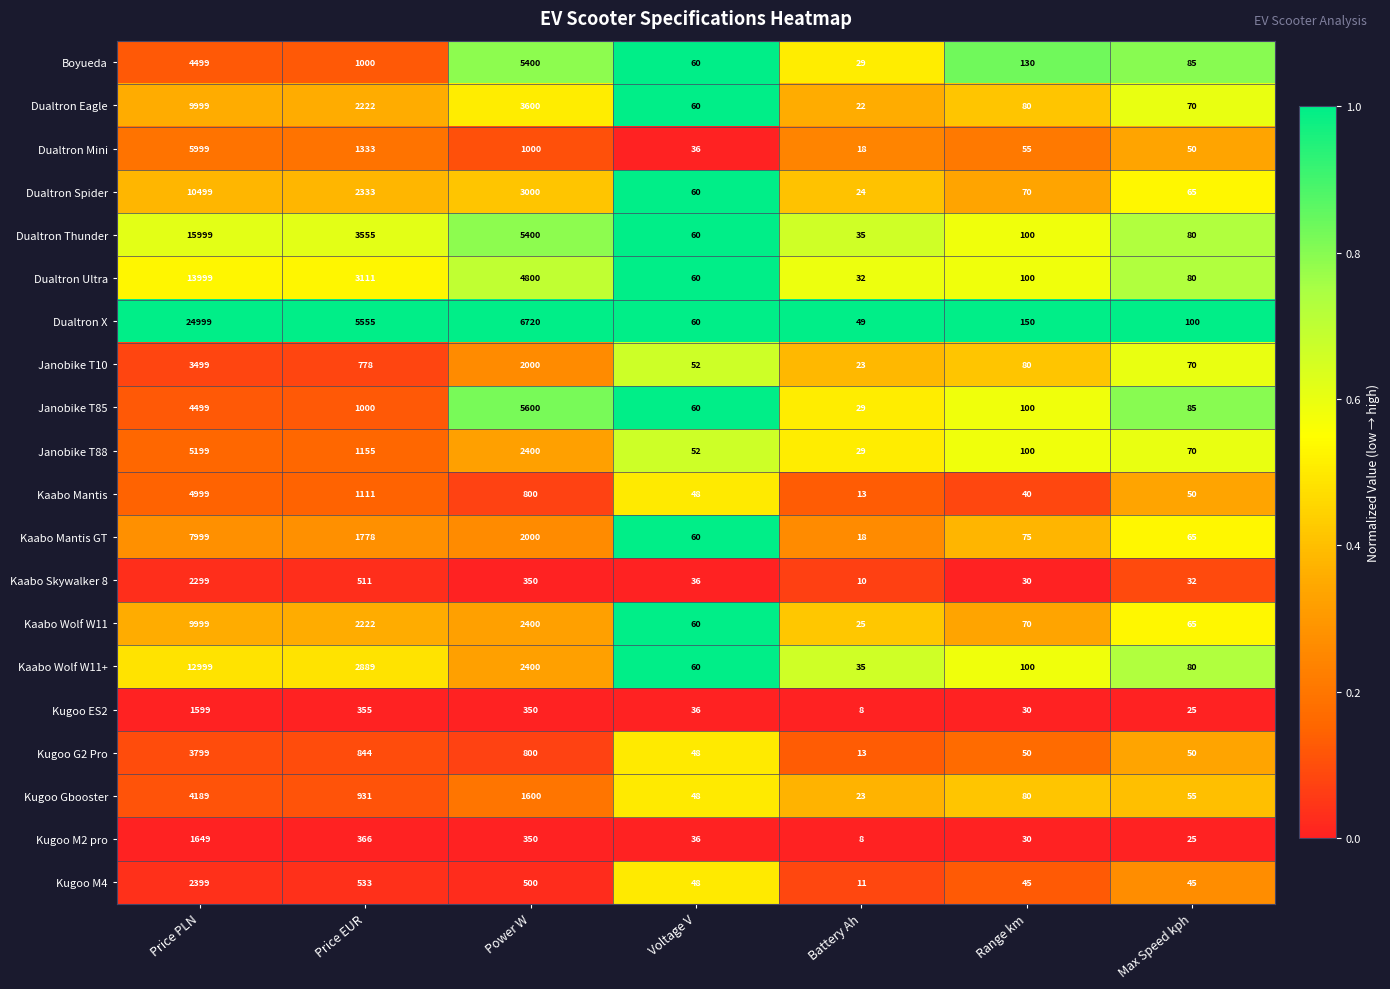

What is the greatest value displayed?

24999